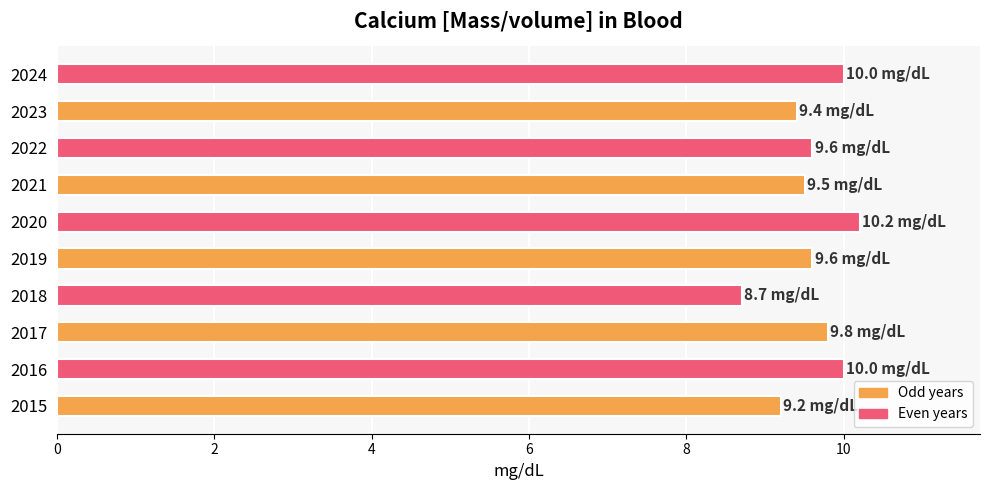

The value at 2016 is 4.8. True or false?

False